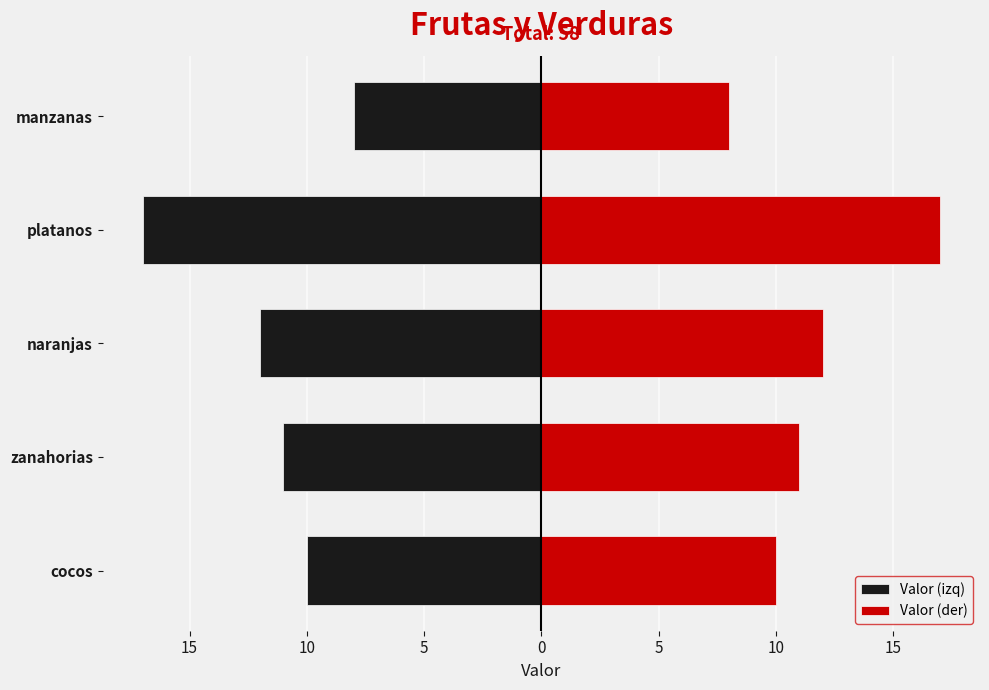

How many groups of bars are there?

5